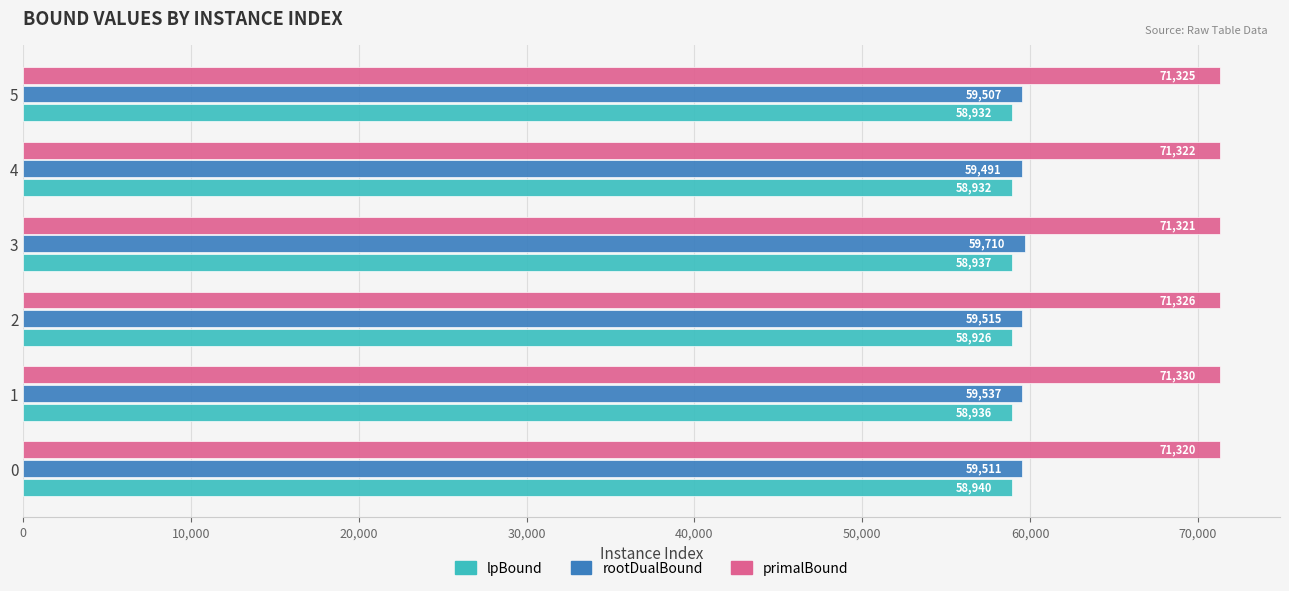

At which label is primalBound closest to 71325?

5